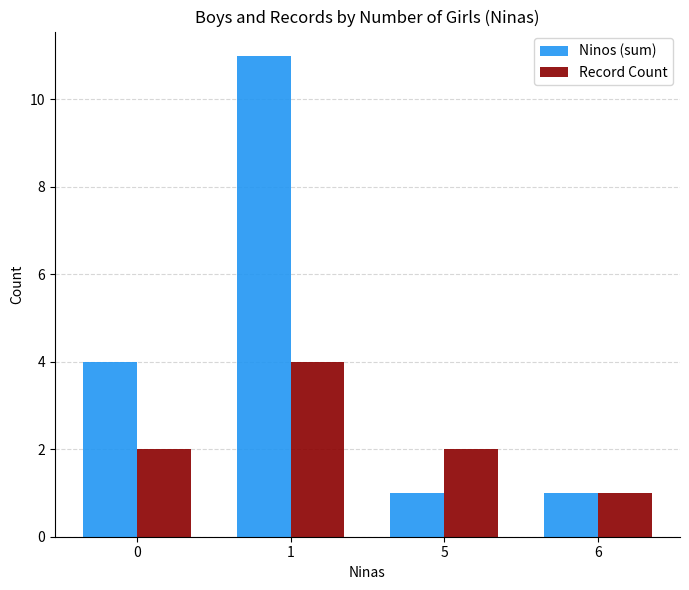

Which series changed the most between 5 and 6?

Record Count